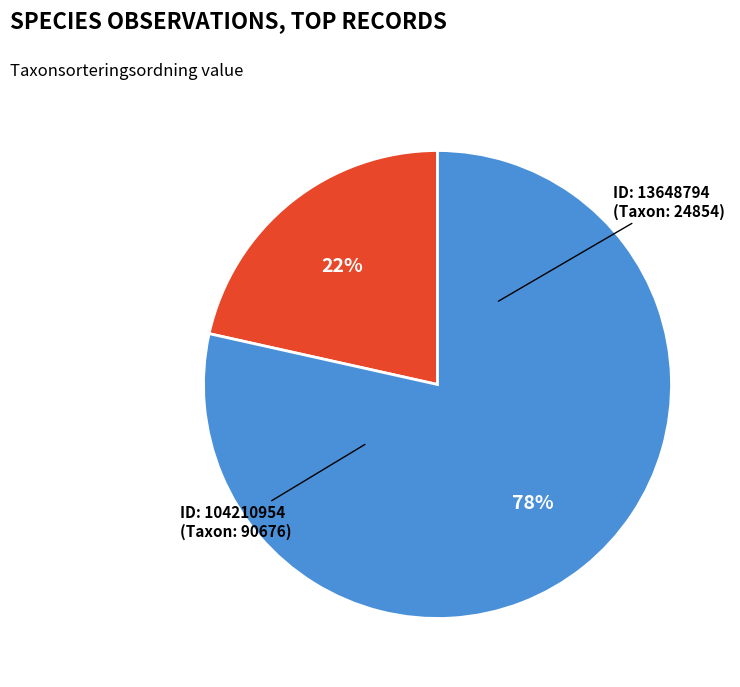

How many slices are in this pie chart?

2